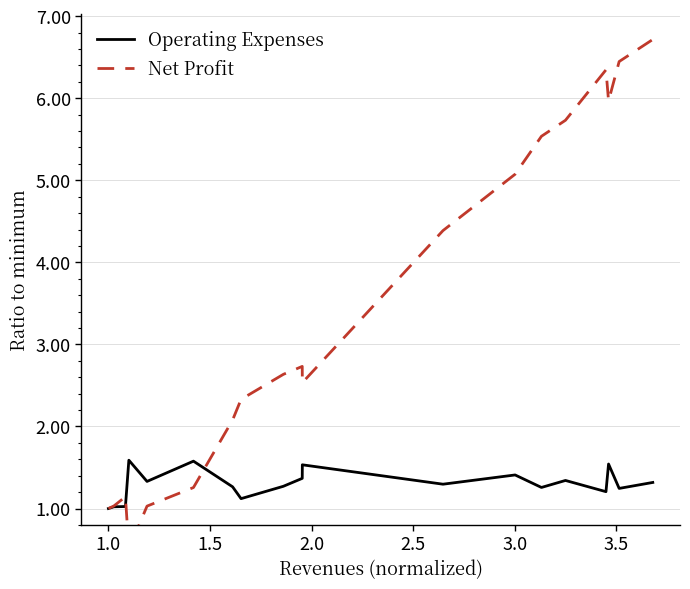

Reading left to right, transcribe all the data shown in this chart.

Operating Expenses: 1.0	1.0	1.0	1.6	1.3	1.6	1.3	1.1	1.3	1.4	1.5	1.3	1.4	1.3	1.3	1.2	1.5	1.2	1.3
Net Profit: 1.0	1.0	1.1	0.5	1.0	1.3	2.1	2.3	2.6	2.7	2.5	4.4	5.1	5.5	5.7	6.3	6.0	6.4	6.7